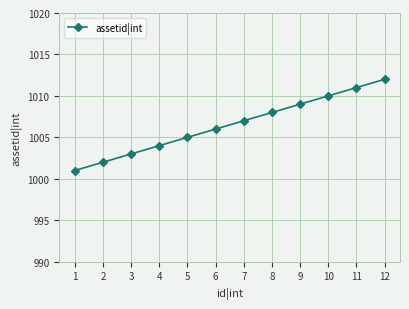

List the labels in order of value, largest first.

12, 11, 10, 9, 8, 7, 6, 5, 4, 3, 2, 1